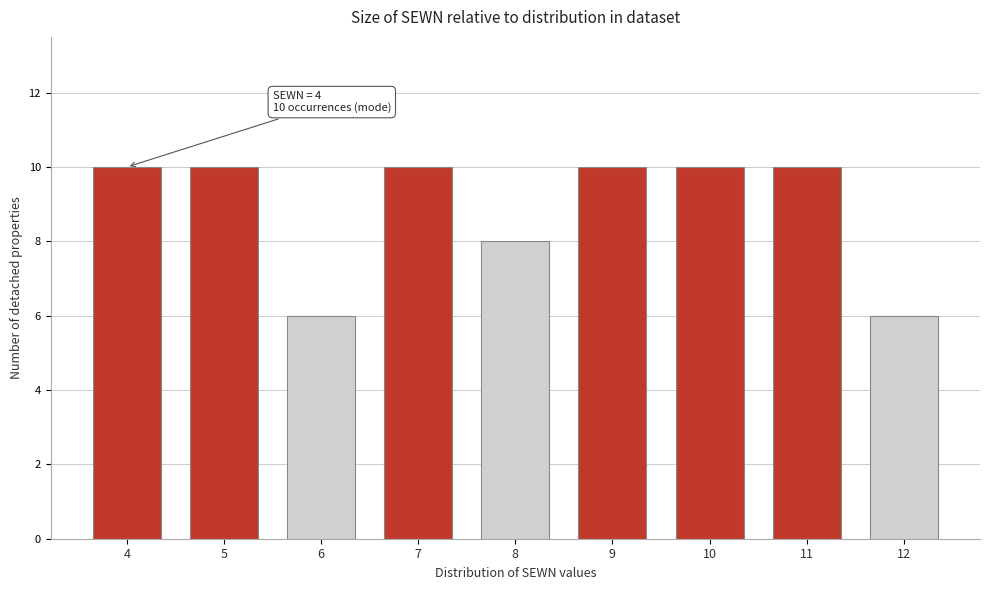

Reading left to right, extract all data points from this chart.

4=10	5=10	6=6	7=10	8=8	9=10	10=10	11=10	12=6